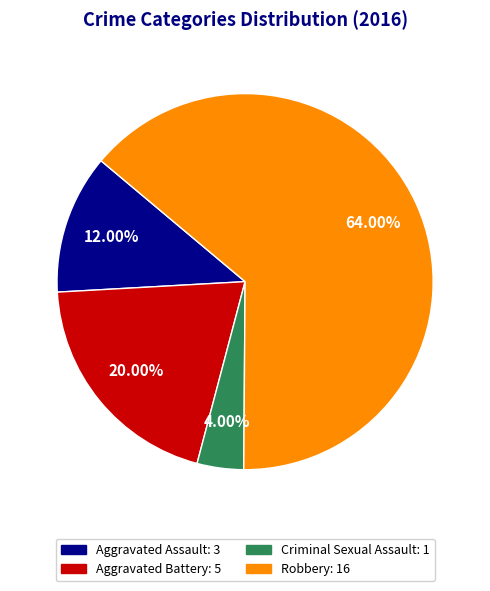

What percentage is the Criminal Sexual Assault slice, to the nearest percent?

4%